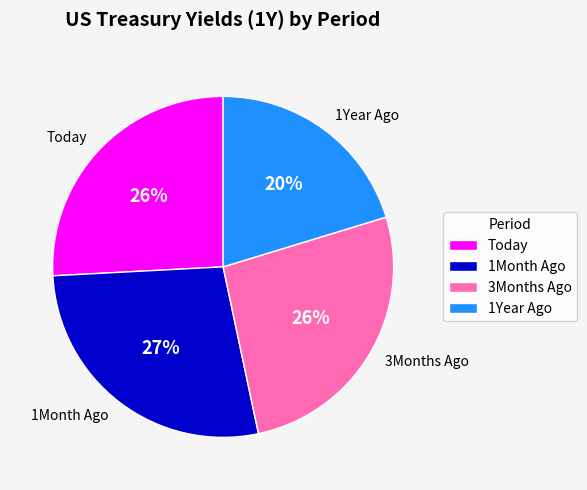

Does 1Month Ago account for over 50% of the chart?

No